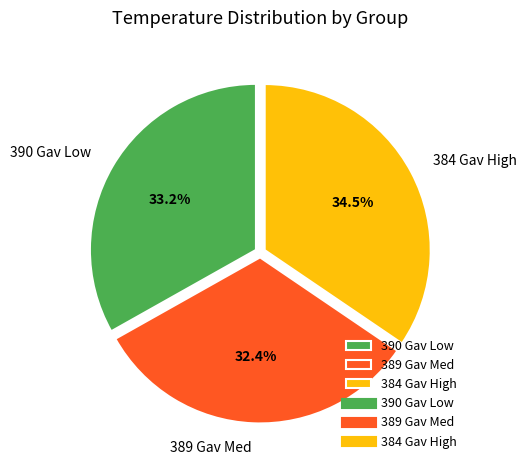

What is the ratio of the value at 384 Gav High to the value at 389 Gav Med?

1.1